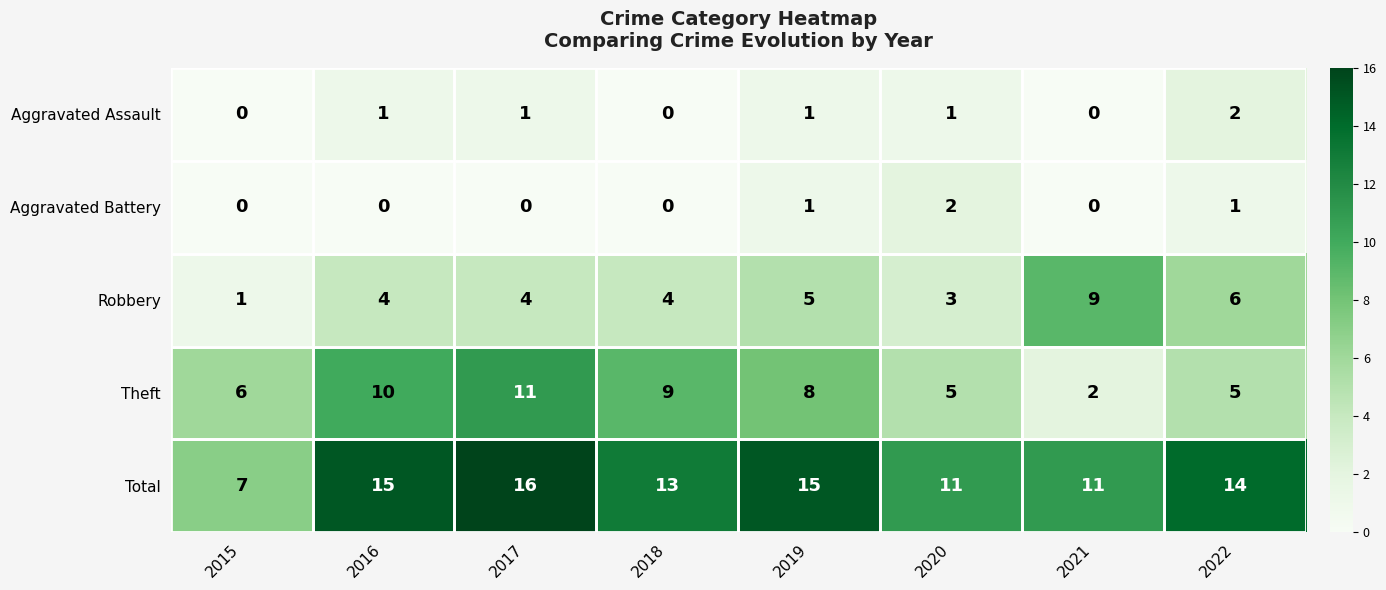

What is the difference between the maximum and minimum values in the Theft series?

9